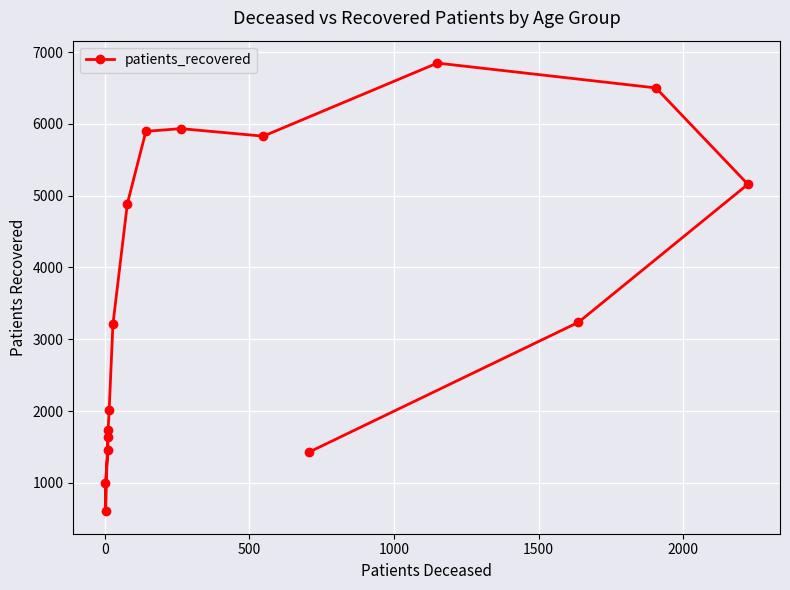

Is it true that the value at 8 is 2010?

False